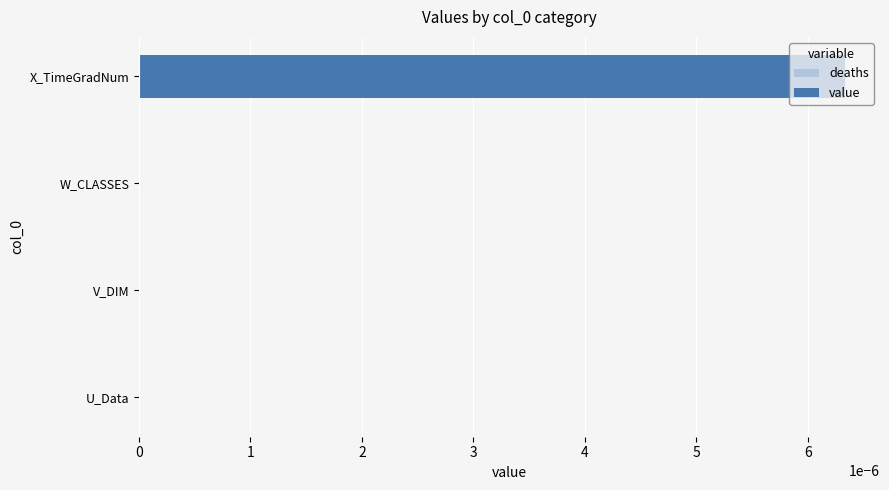

The chart shows a value of 0.0 at U_Data. True or false?

True